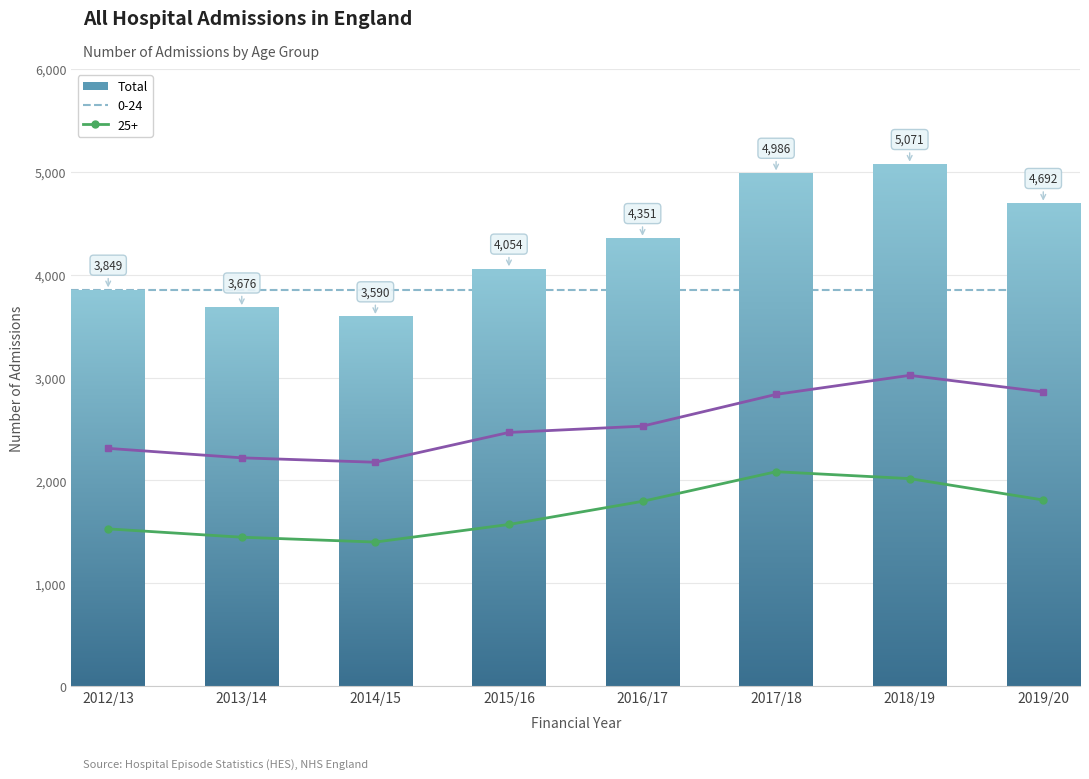

Rank the series by their maximum value, from lowest to highest.

0-24, 25+